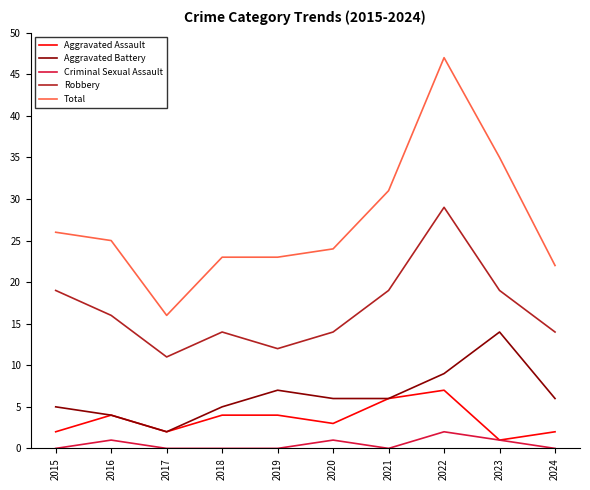

How many Aggravated Assault values are between 2 and 4?

7